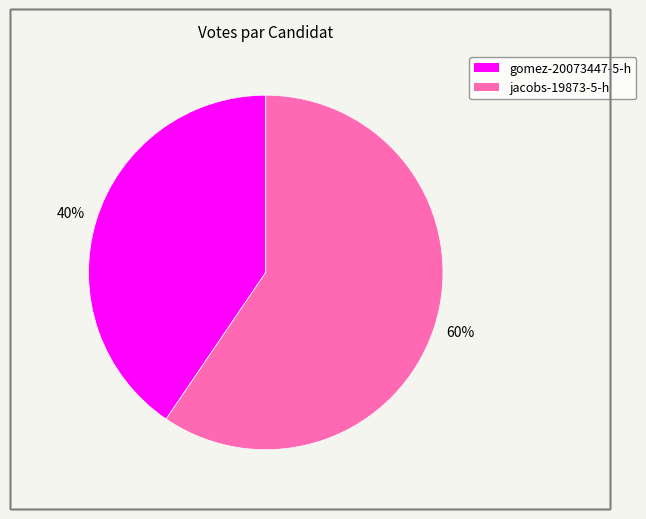

Which category has the smallest portion of the pie?

gomez-20073447-5-h